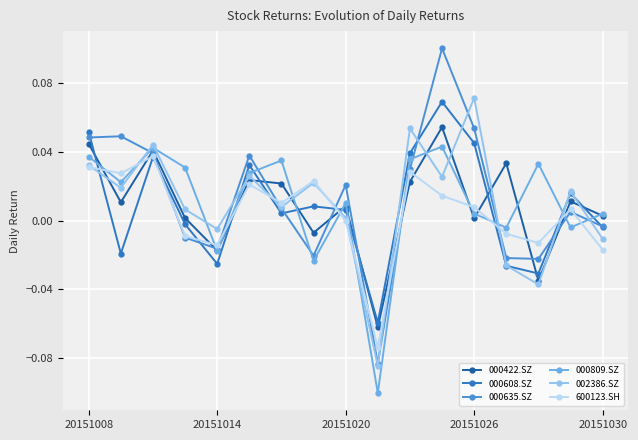

How many data points does each series have?

17